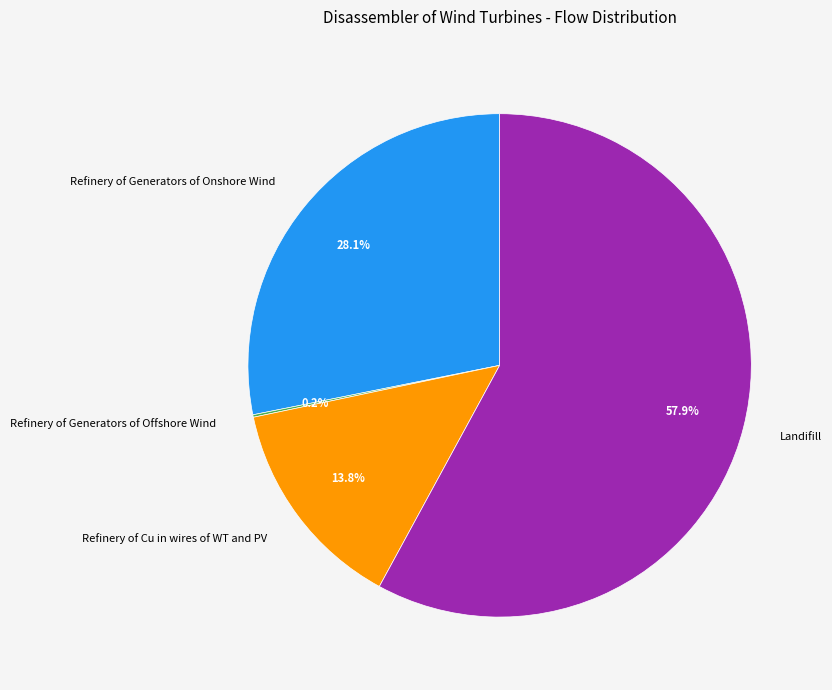

What is the largest slice in the pie chart?

Landifill